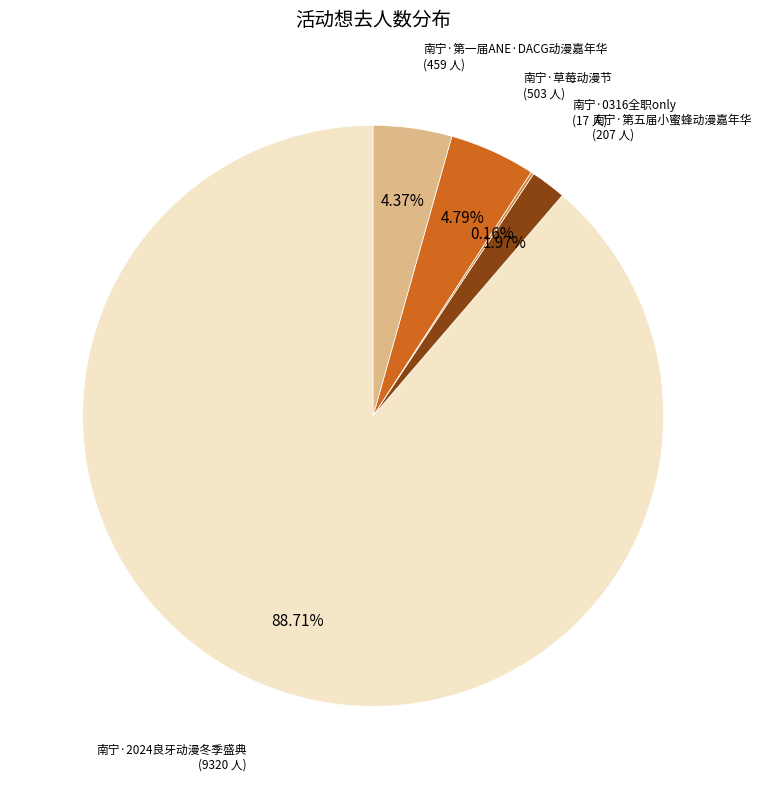

Does any single category account for the majority?

Yes